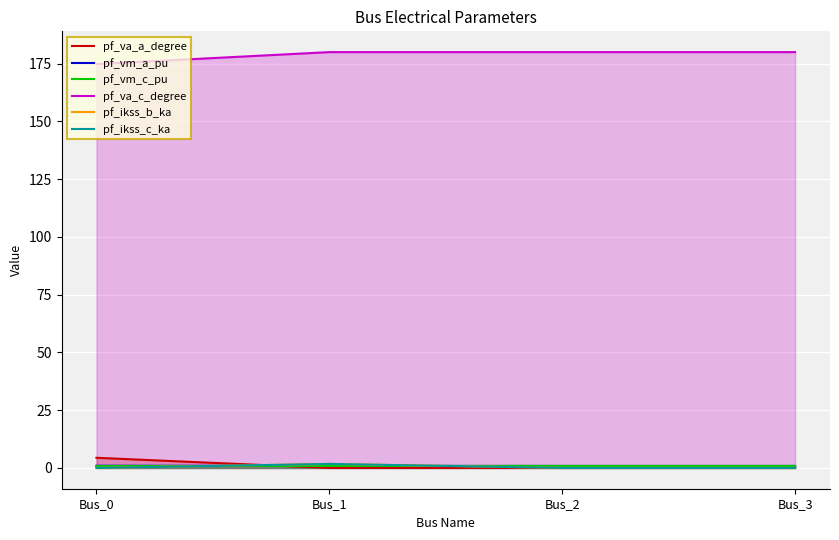

Count the number of data series in this chart.

6